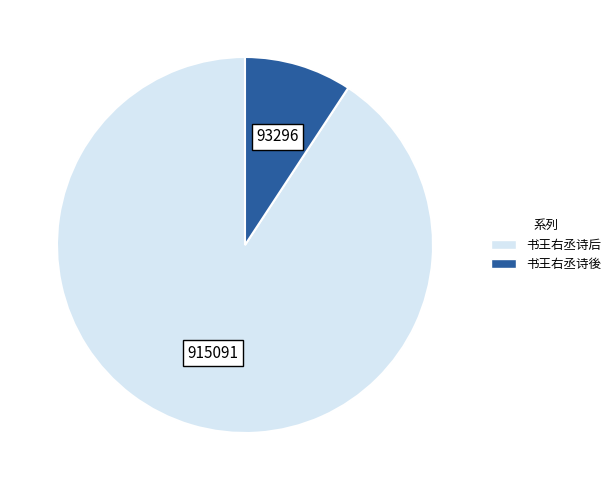

Rank the categories by value from highest to lowest.

书王右丞诗后, 书王右丞诗後